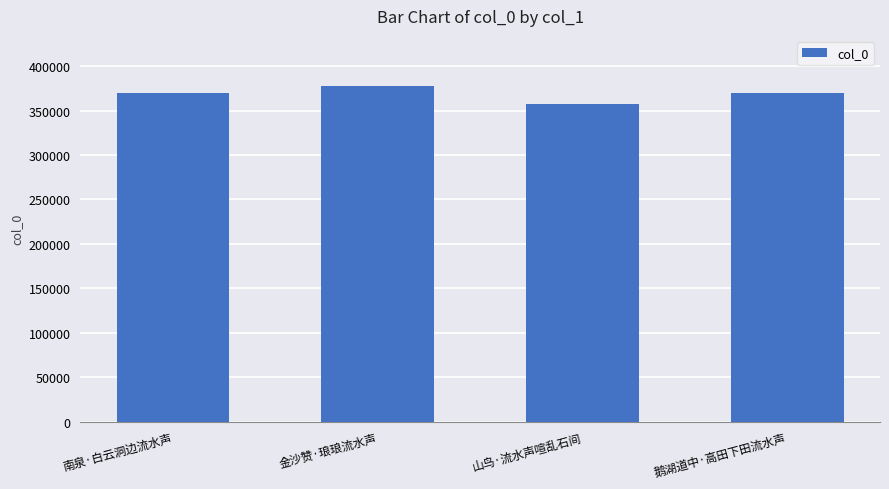

The value at 山鸟·流水声喧乱石间 is 357508. True or false?

True